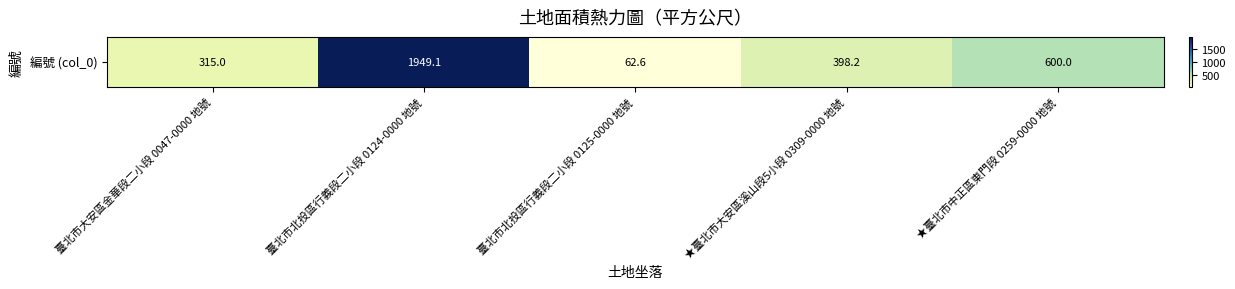

Between 臺北市大安區金華段二小段 0047-0000 地號 and 臺北市北投區行義段二小段 0124-0000 地號, which is larger?

臺北市北投區行義段二小段 0124-0000 地號